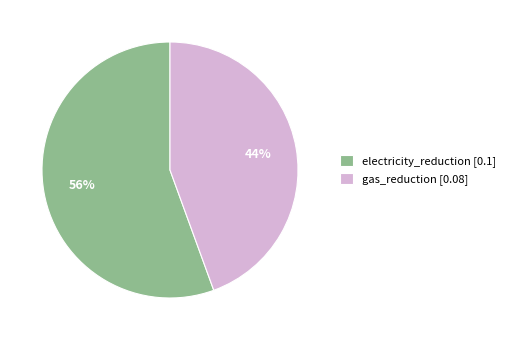

Is there a majority slice in this chart?

Yes